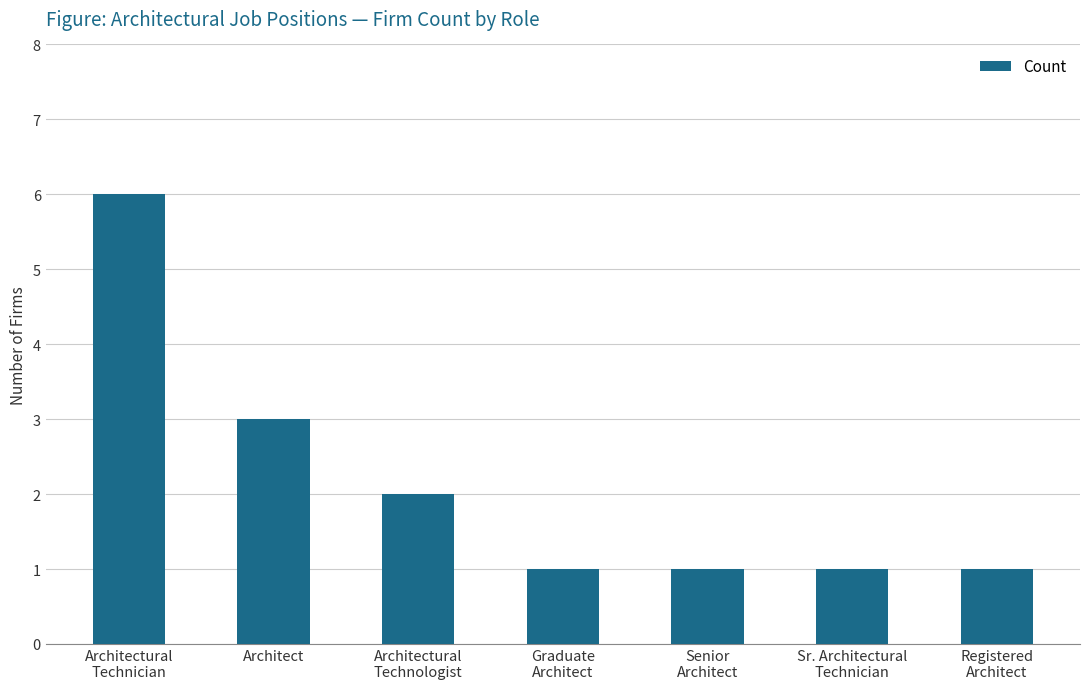

What is the maximum value shown in the chart?

6